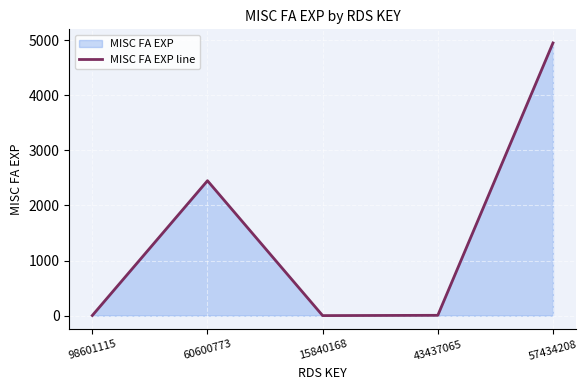

What is the difference between the maximum and minimum values?

4950